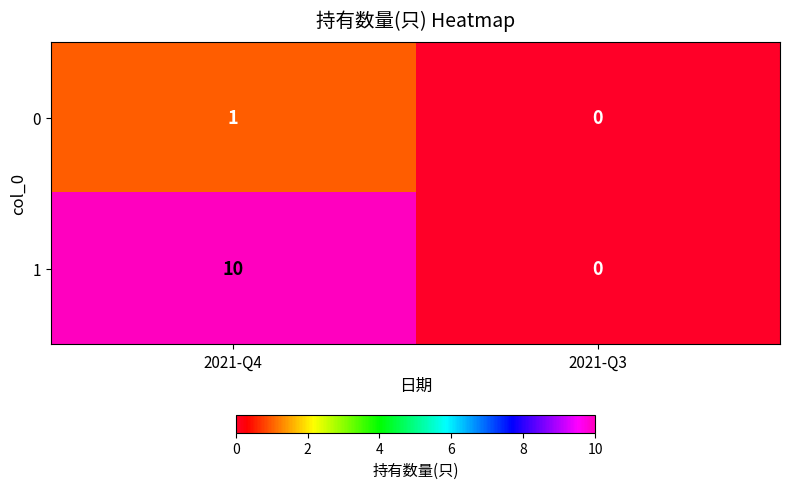

Rank the series at 2021-Q4 from highest to lowest value.

1, 0